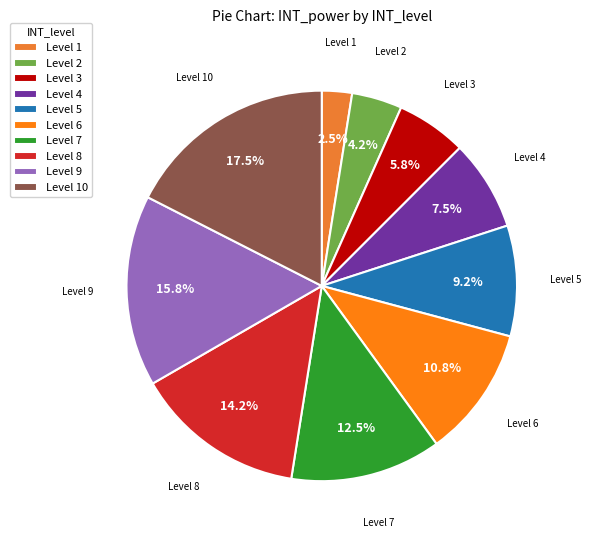

Count the number of slices in the pie.

10